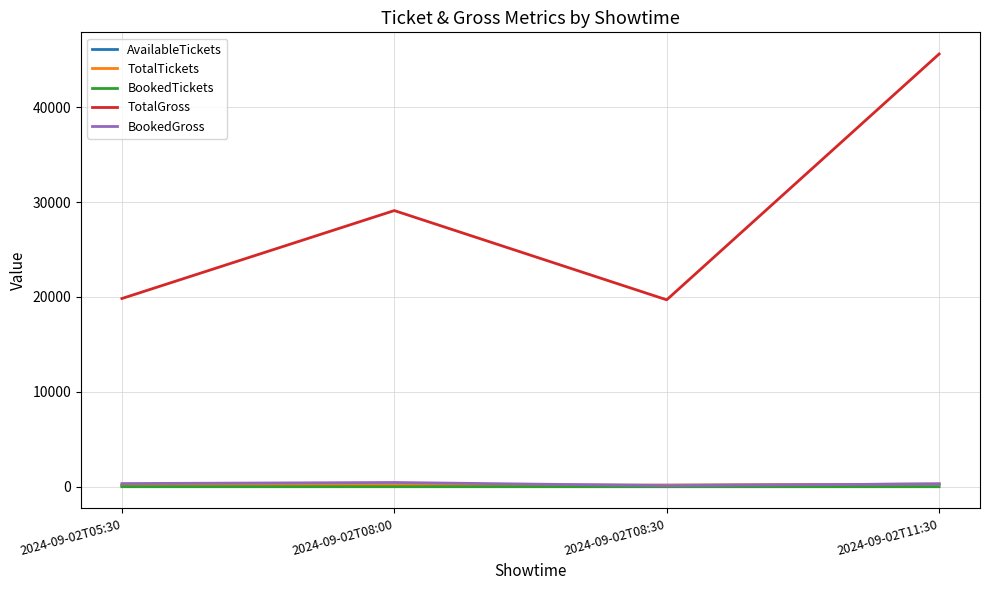

Which series has the widest spread of values?

TotalGross